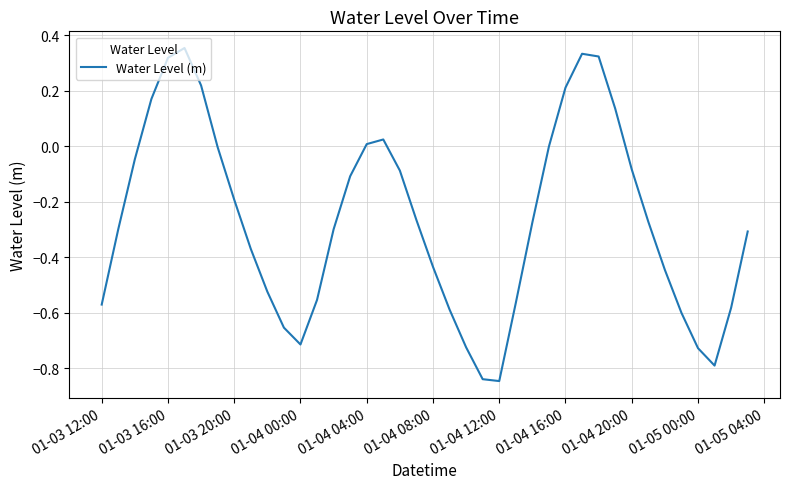

What is the difference between the second highest and minimum values?

1.2